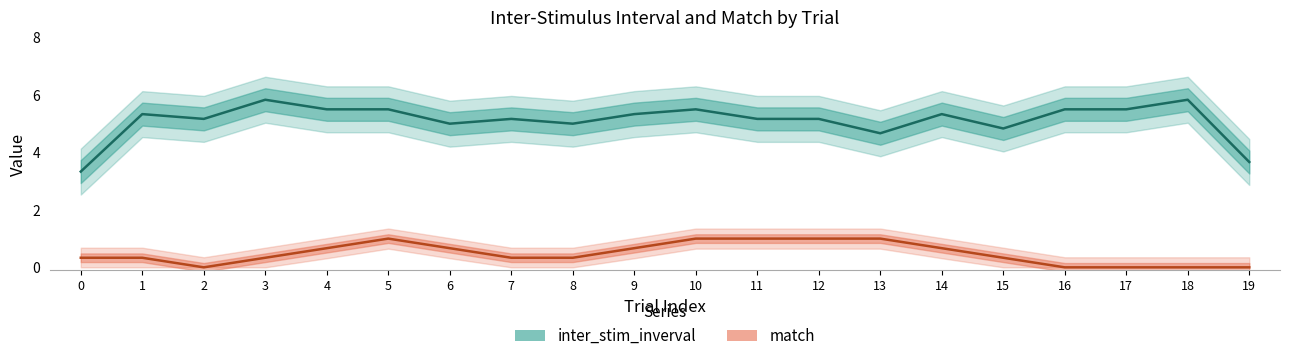

Where is the first local maximum for match?

5